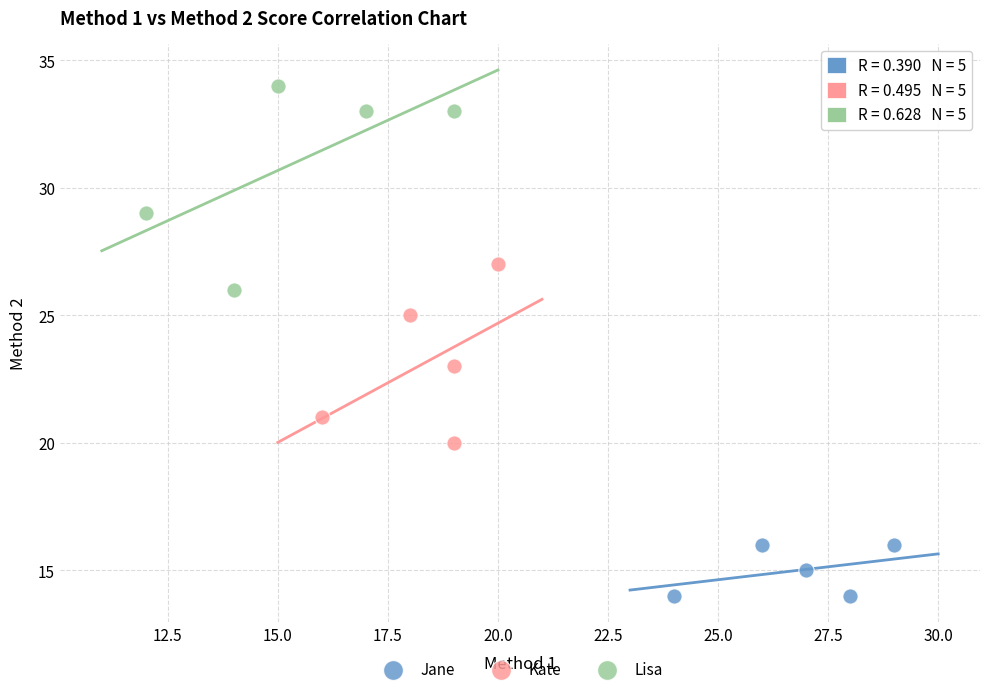

Which series has the widest spread of Y values?

Lisa